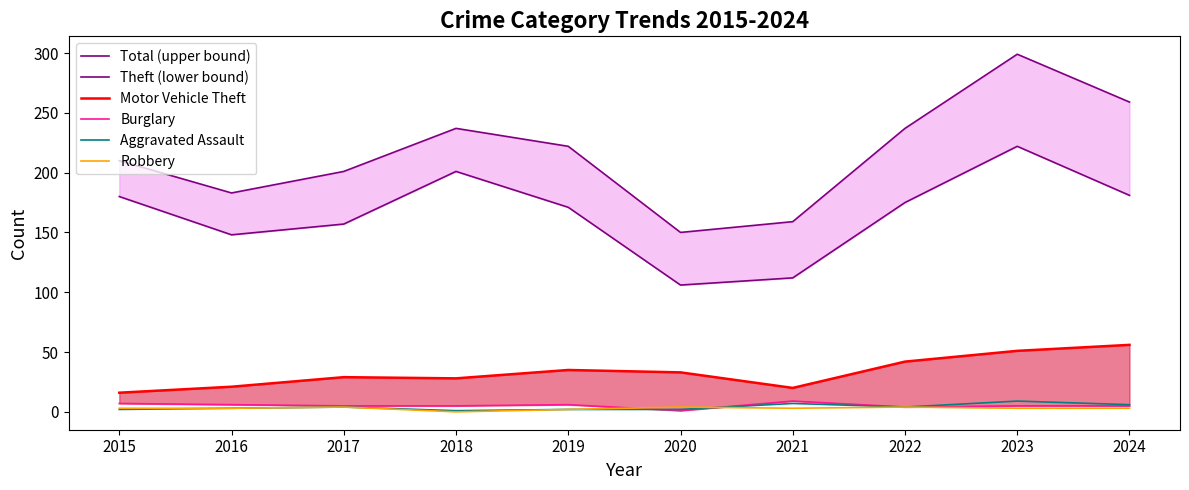

Does the chart have visible grid lines?

No